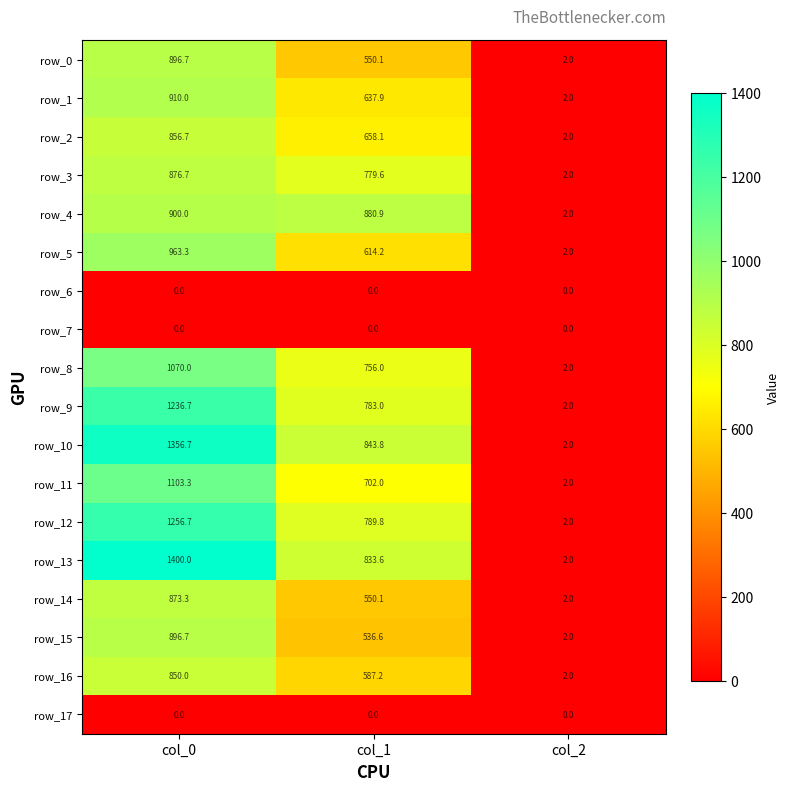

The value of row_1 at col_0 is 531.9. True or false?

False